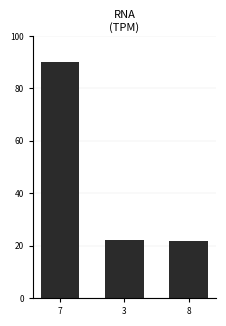

What is the label of the 3rd bar from the right?

7